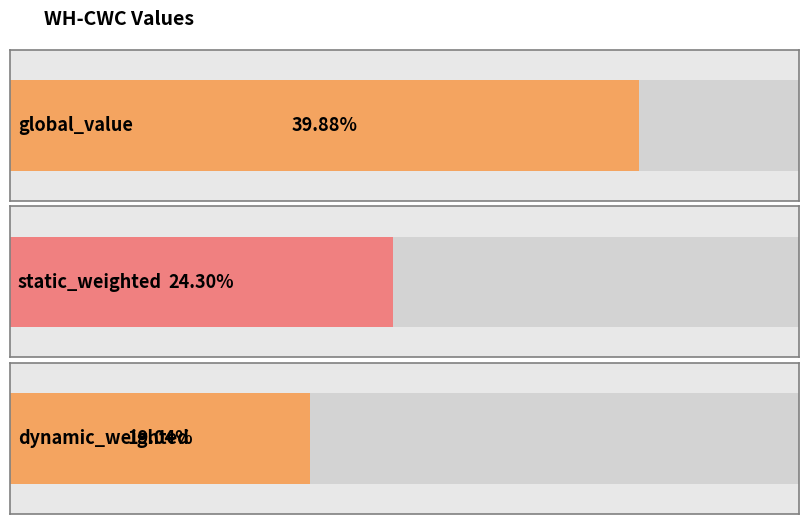

What is the change in value from global_value to dynamic_weighted?

-0.2